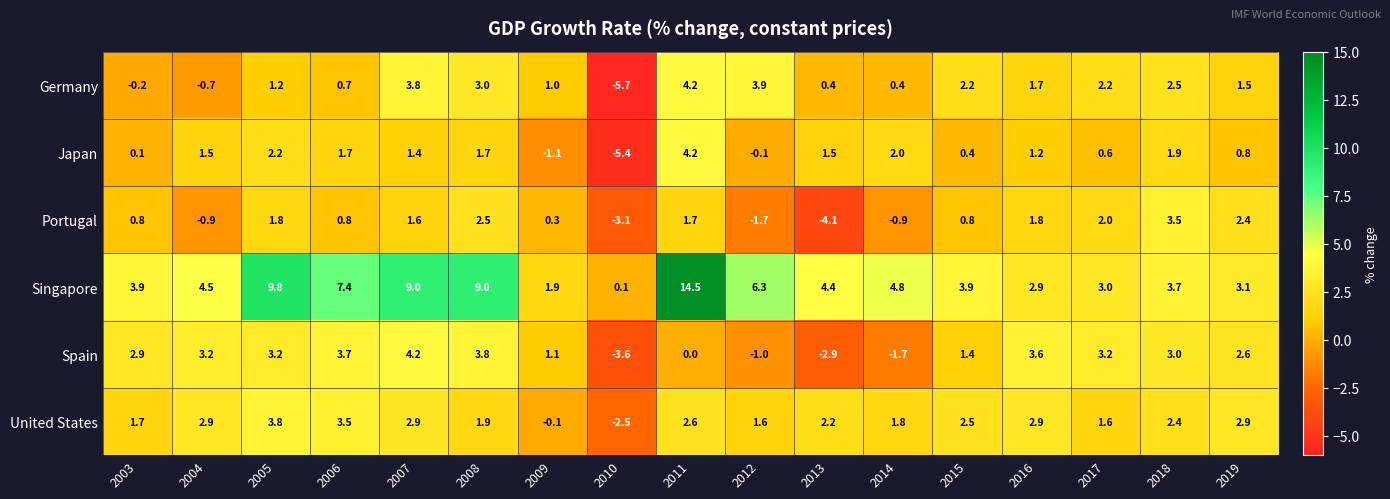

Between 2013 and 2014, which series saw the biggest shift?

Portugal